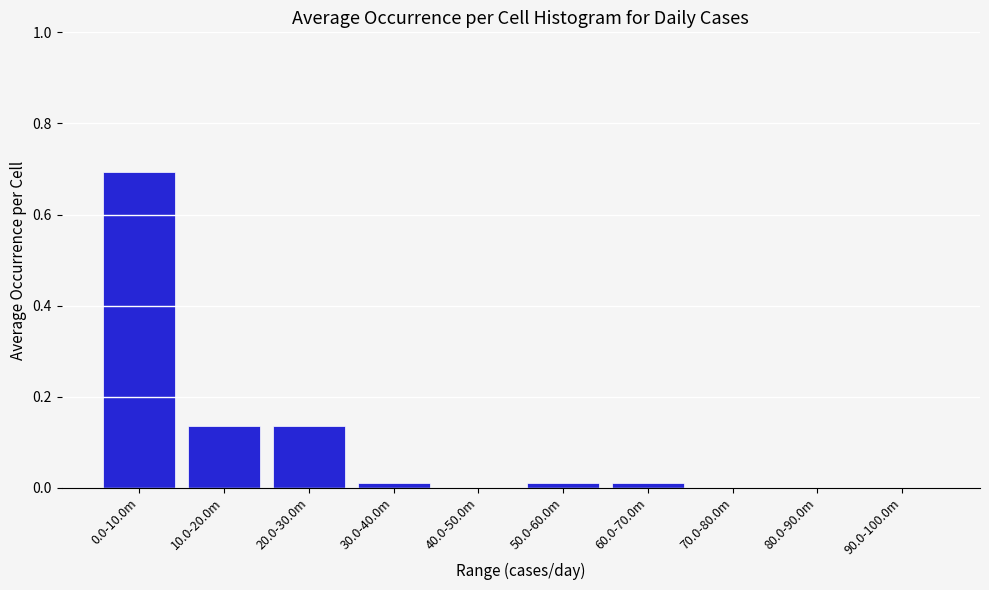

What is the change in value from 0.0-10.0m to 40.0-50.0m?

-0.7